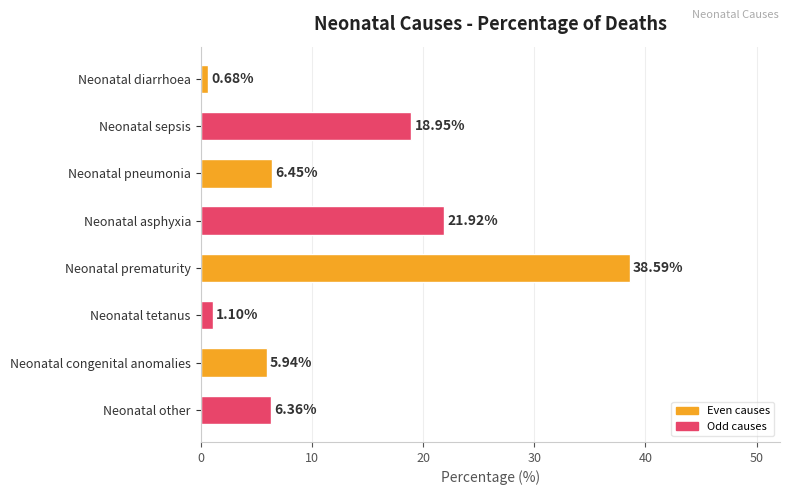

What is the difference between the maximum and second lowest values?

37.5